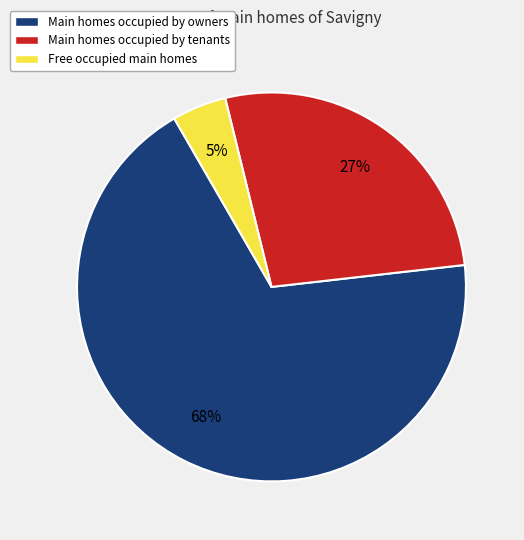

Is there a majority slice in this chart?

Yes